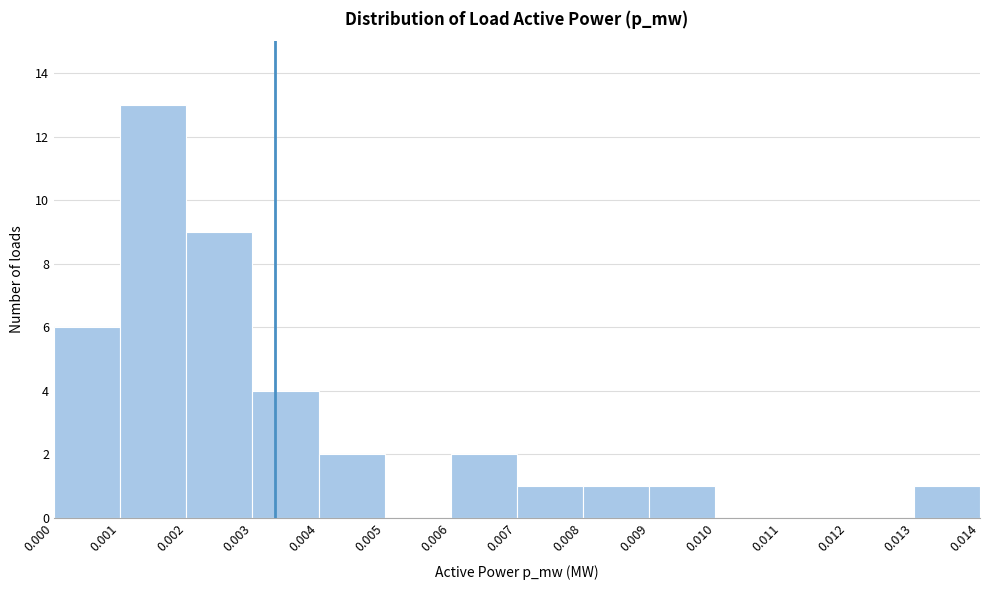

Which range on the x-axis has the tallest bar?

0.001 to 0.002